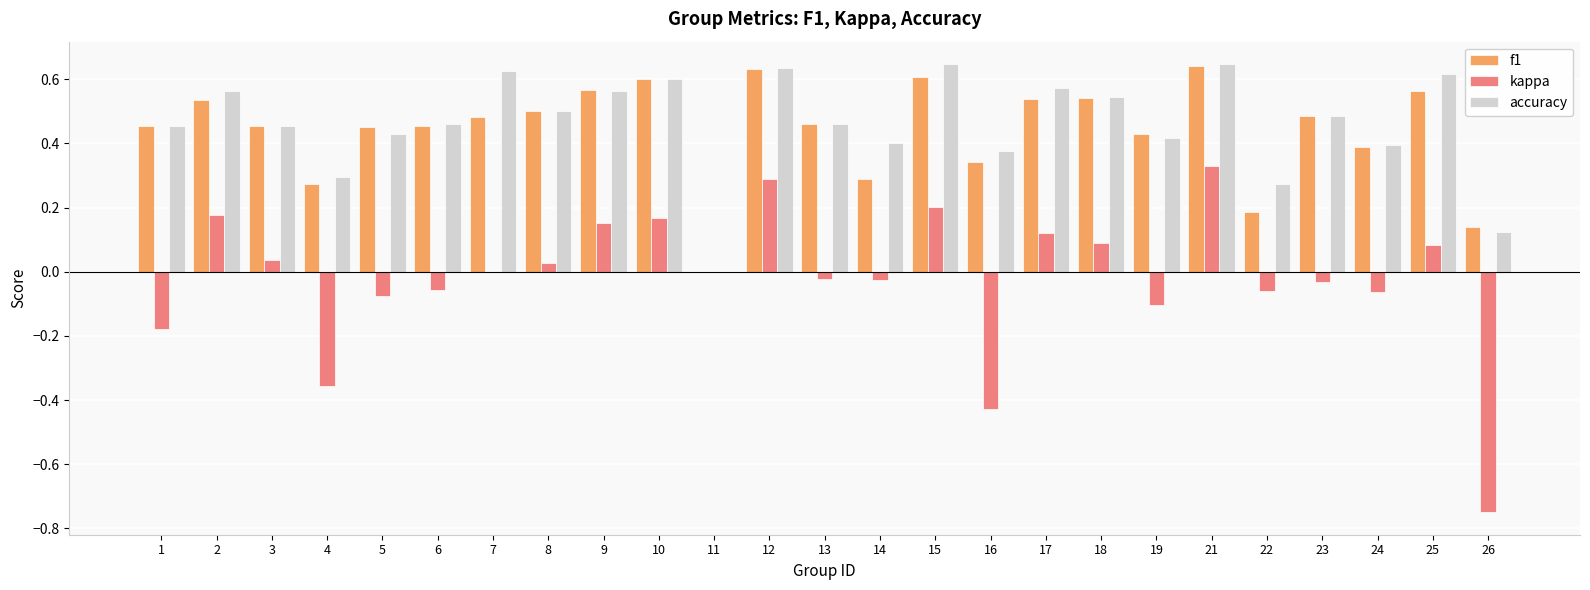

Which series changed the most between 17 and 24?

kappa